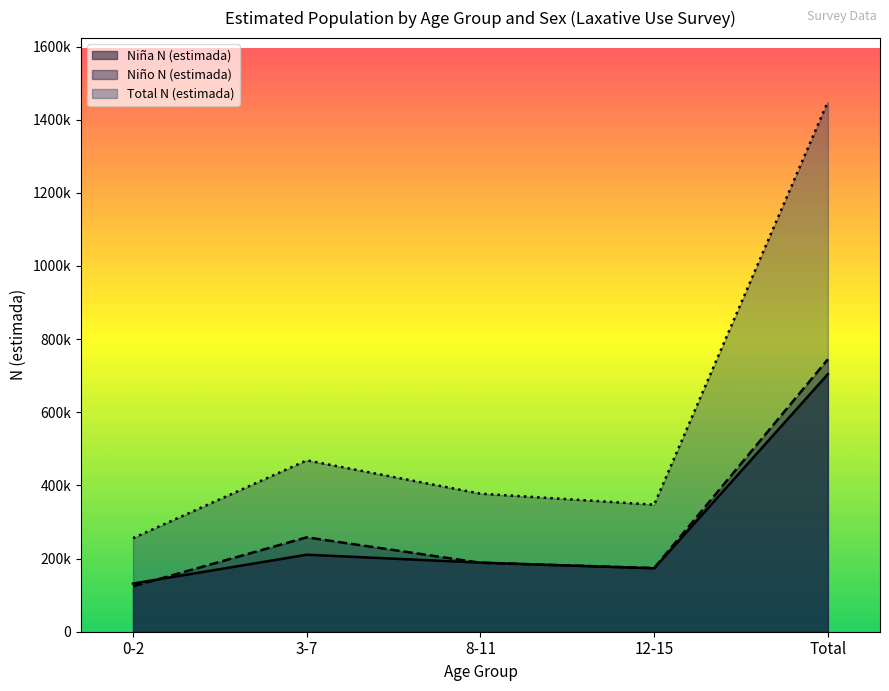

True or false: Niño N (estimada) and Total N (estimada) cross at least once.

False